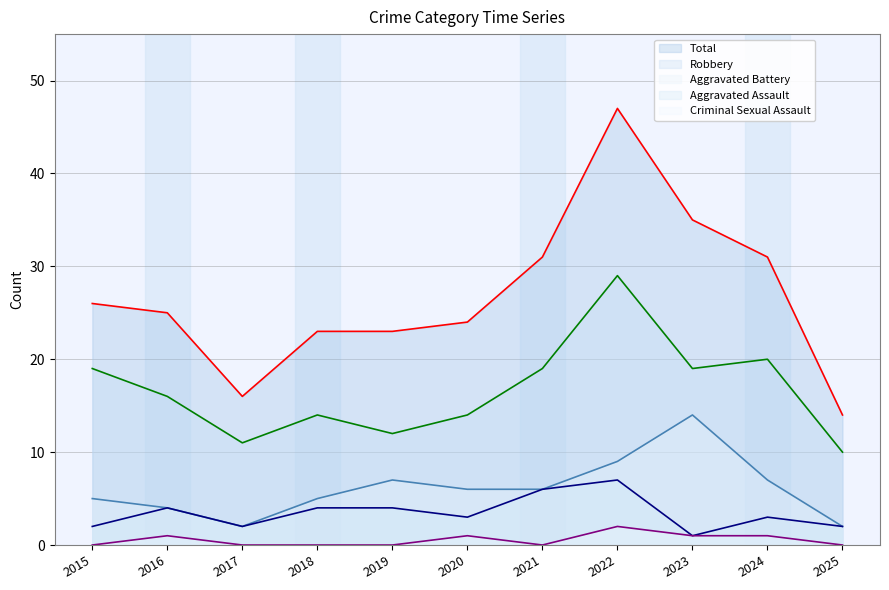

Reading left to right, transcribe all the data shown in this chart.

Aggravated Assault: 2015=2	2016=4	2017=2	2018=4	2019=4	2020=3	2021=6	2022=7	2023=1	2024=3	2025=2
Aggravated Battery: 2015=5	2016=4	2017=2	2018=5	2019=7	2020=6	2021=6	2022=9	2023=14	2024=7	2025=2
Criminal Sexual Assault: 2015=0	2016=1	2017=0	2018=0	2019=0	2020=1	2021=0	2022=2	2023=1	2024=1	2025=0
Robbery: 2015=19	2016=16	2017=11	2018=14	2019=12	2020=14	2021=19	2022=29	2023=19	2024=20	2025=10
Total: 2015=26	2016=25	2017=16	2018=23	2019=23	2020=24	2021=31	2022=47	2023=35	2024=31	2025=14